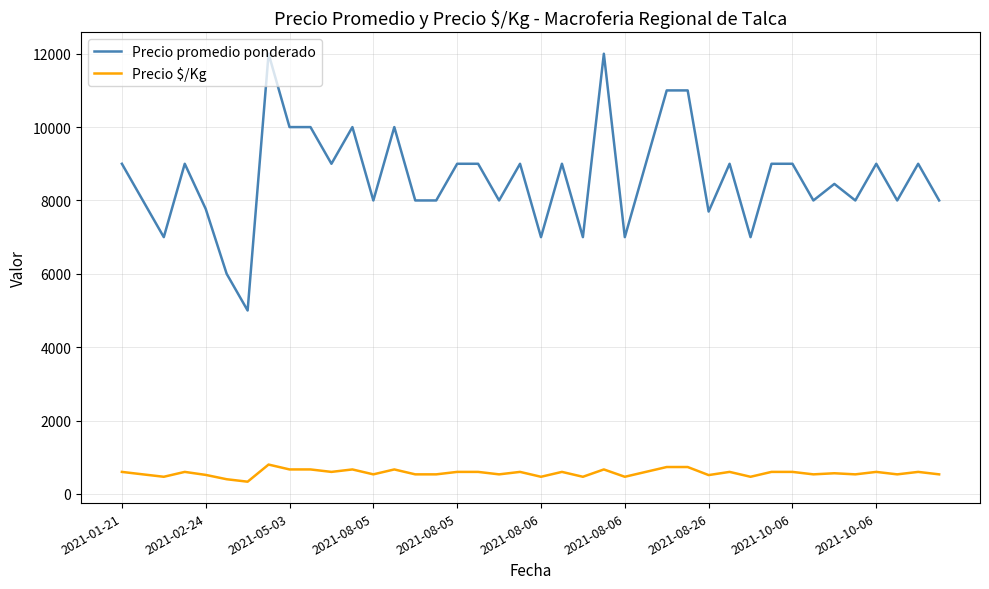

What is the minimum value shown in the chart?

333